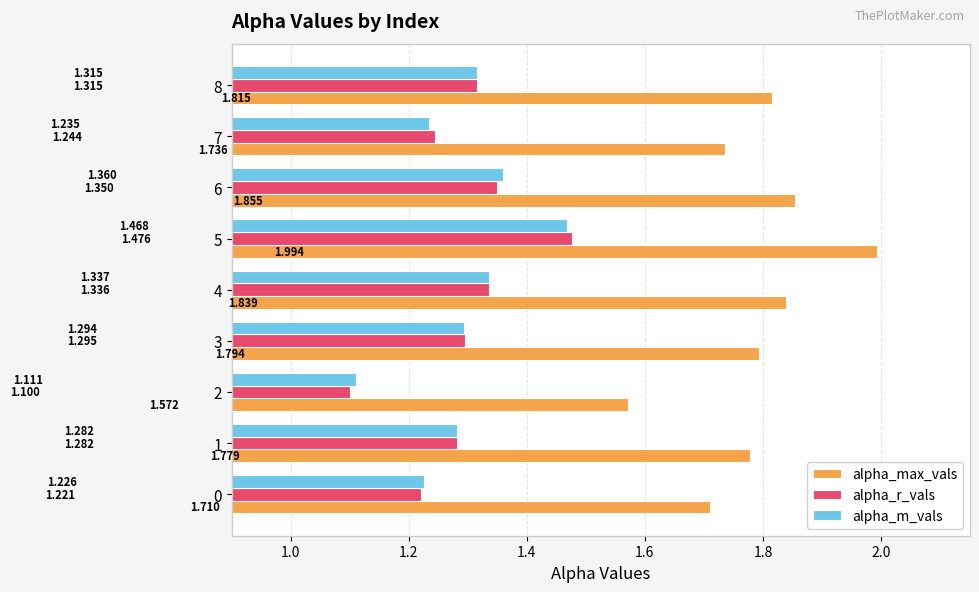

Which label corresponds to the smallest value in the chart?

2